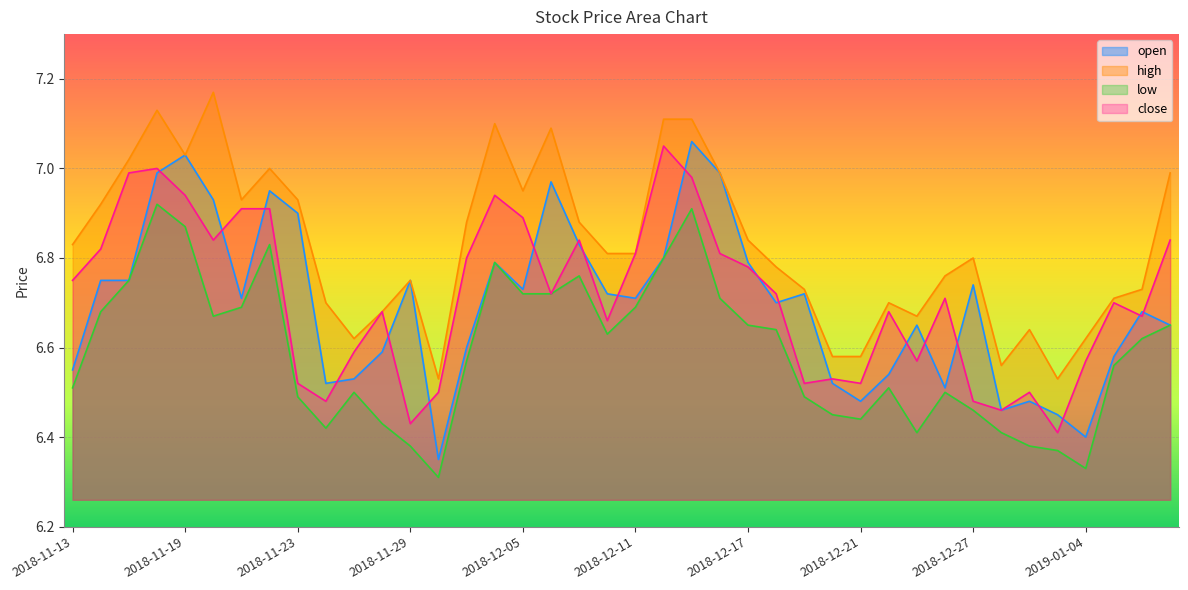

The value of high at 2018-12-12 is 7.1. True or false?

True